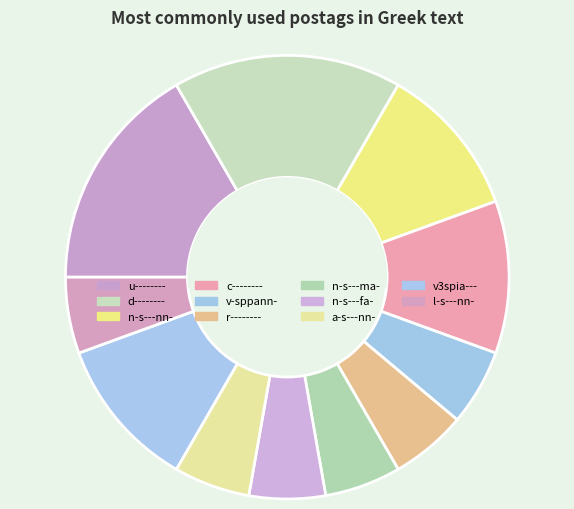

Does v3spia--- represent more than half of the total?

No